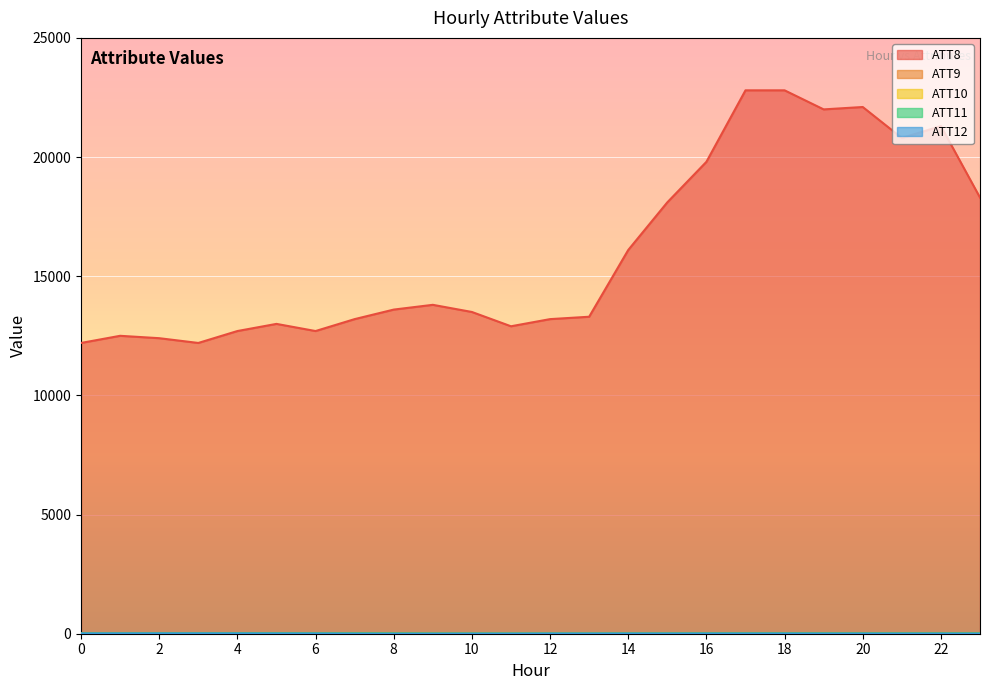

In ATT8, how many points are higher than both neighbors (excluding endpoints)?

5